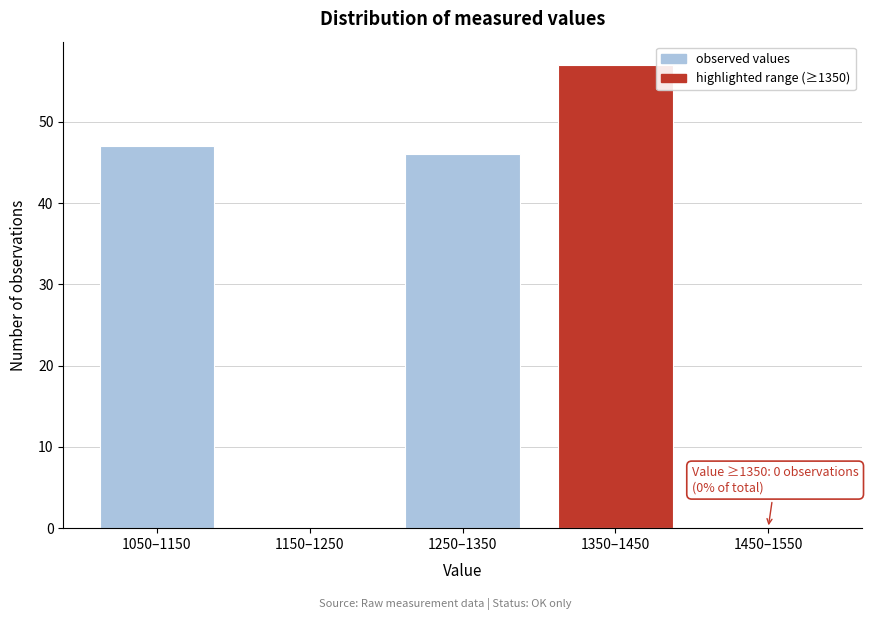

Reading left to right, list all the values displayed in this chart.

1050–1150=47	1150–1250=0	1250–1350=46	1350–1450=57	1450–1550=0